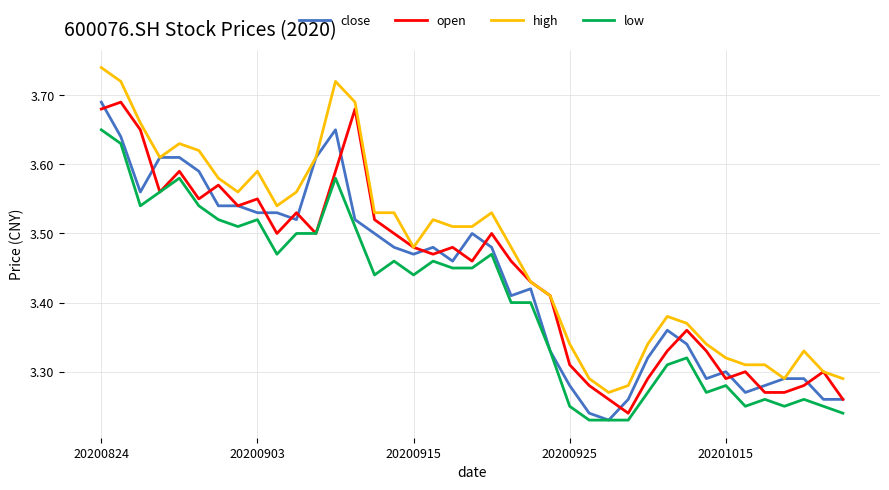

Does the chart display data point markers on the line(s)?

No